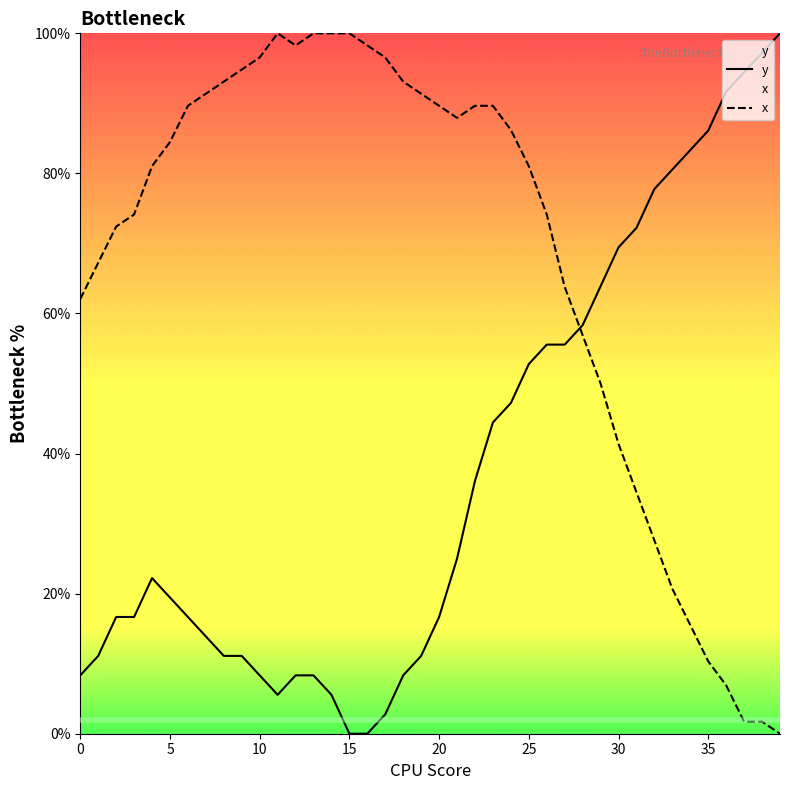

Reading right to left, transcribe all the data shown in this chart.

y: 100.0	97.2	94.4	91.7	86.1	83.3	80.6	77.8	72.2	69.4	63.9	58.3	55.6	55.6	52.8	47.2	44.4	36.1	25.0	16.7	11.1	8.3	2.8	0.0	0.0	5.6	8.3	8.3	5.6	8.3	11.1	11.1	13.9	16.7	19.4	22.2	16.7	16.7	11.1	8.3
x: 0.0	1.7	1.7	6.9	10.3	15.5	20.7	27.6	34.5	41.4	50.0	56.9	63.8	74.1	81.0	86.2	89.7	89.7	87.9	89.7	91.4	93.1	96.6	98.3	100.0	100.0	100.0	98.3	100.0	96.6	94.8	93.1	91.4	89.7	84.5	81.0	74.1	72.4	67.2	62.1